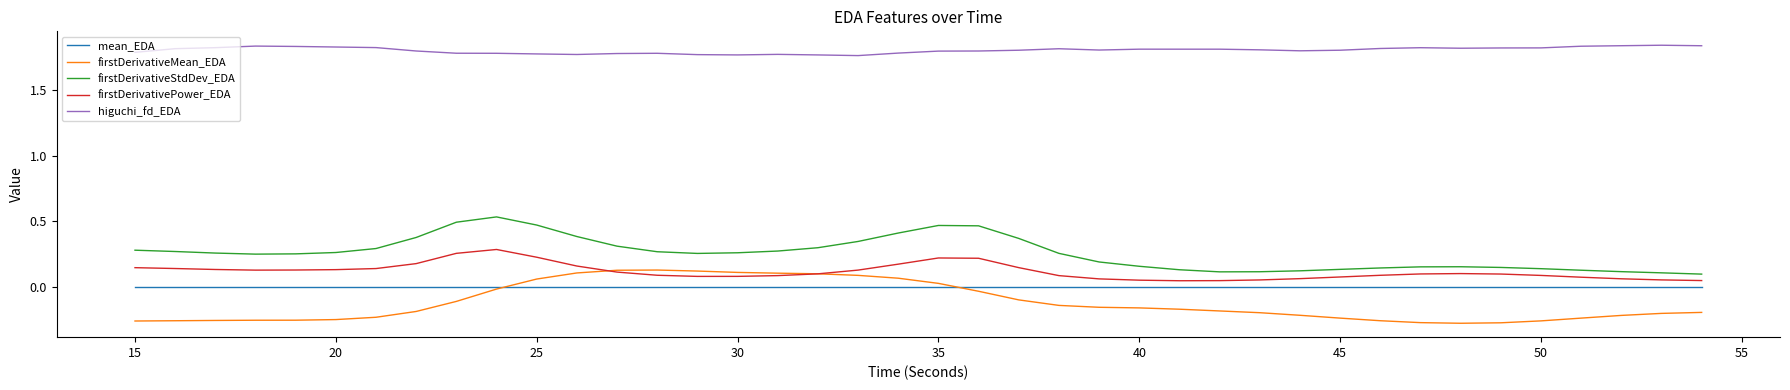

In firstDerivativeStdDev_EDA, how many points are higher than both neighbors (excluding endpoints)?

3